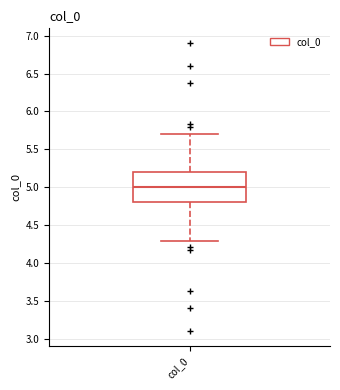

Transcribe this box plot: give where the median line is, the range the box spans, and where the two whiskers end, as read against the y-axis. The values are not printed on the chart, so give them approximately, as read against the axis.

median 5.0, box 4.8 to 5.2, whiskers 4.3 to 5.7